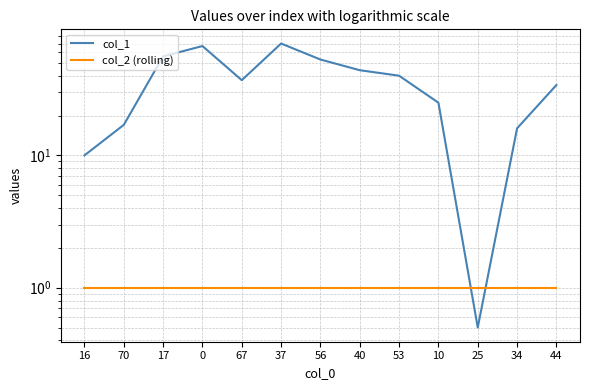

How many times do col_2 (rolling) and col_1 cross each other?

2